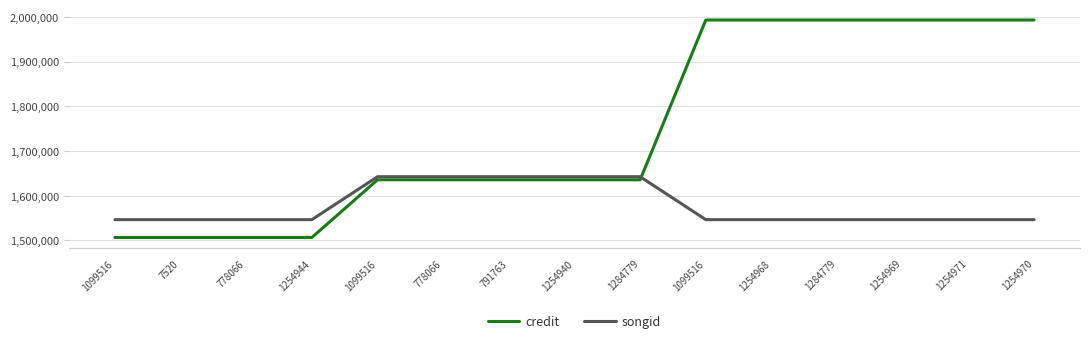

How many intersections are there between credit and songid?

1